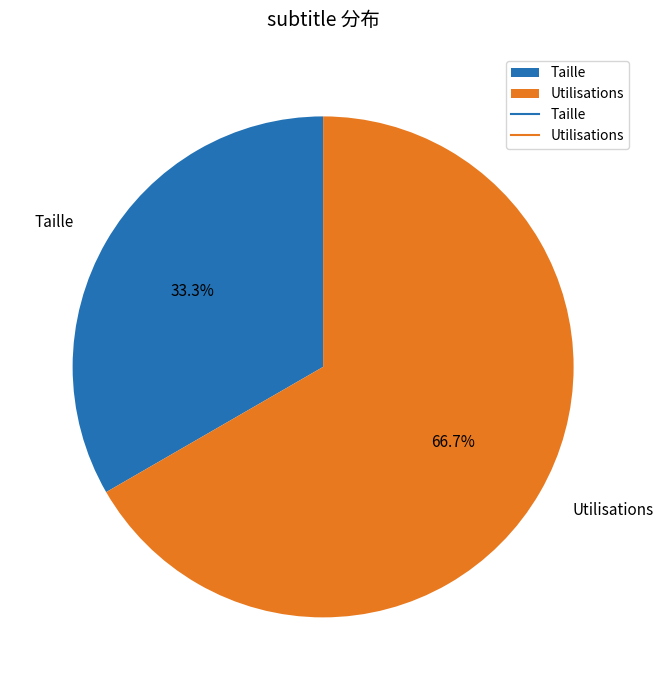

Combined, what portion of the pie is Utilisations and Taille?

100.0%